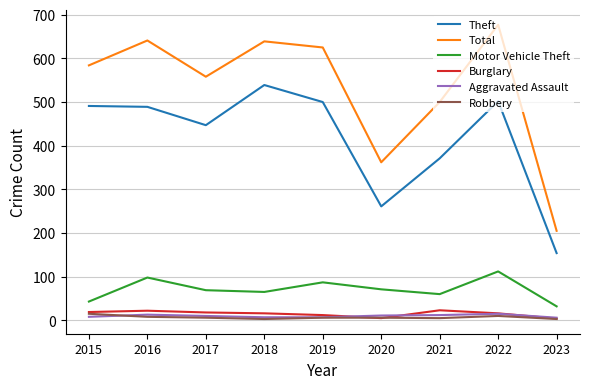

True or false: Total and Burglary intersect in this chart.

False